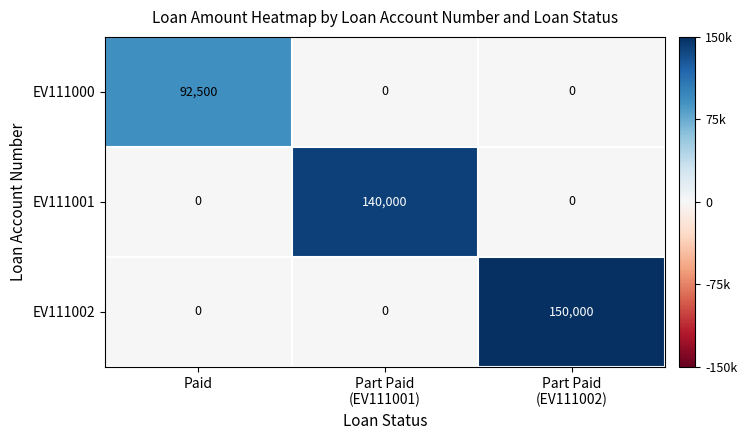

True or false: EV111001 has a value of 53551 at Paid.

False